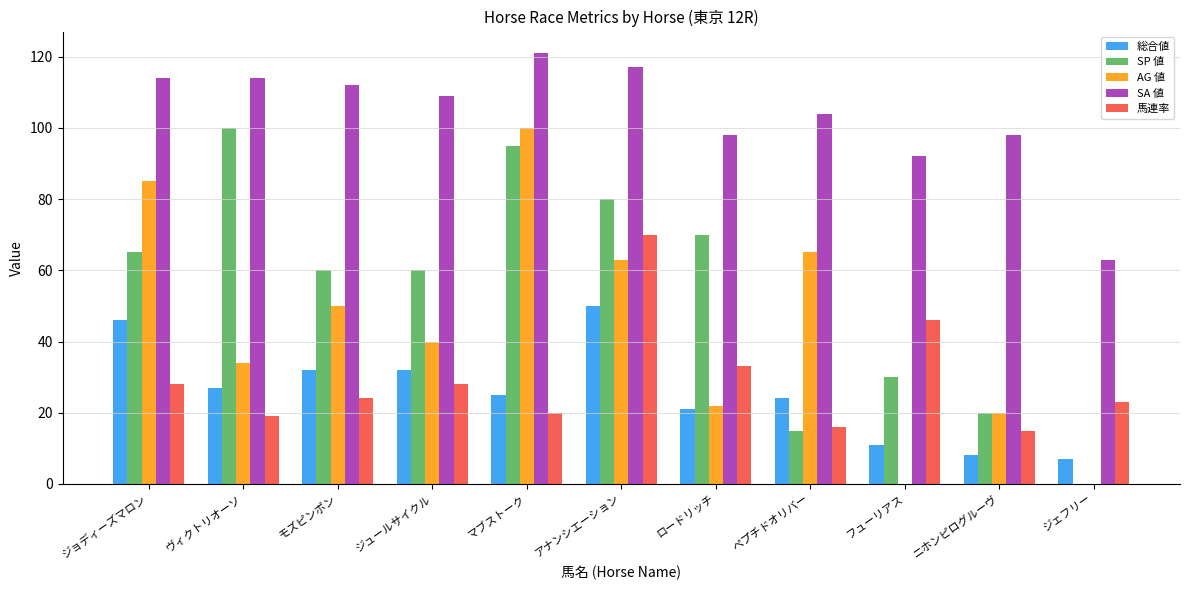

Between ジョディーズマロン and ジュールサイクル, which series saw the biggest shift?

AG 値